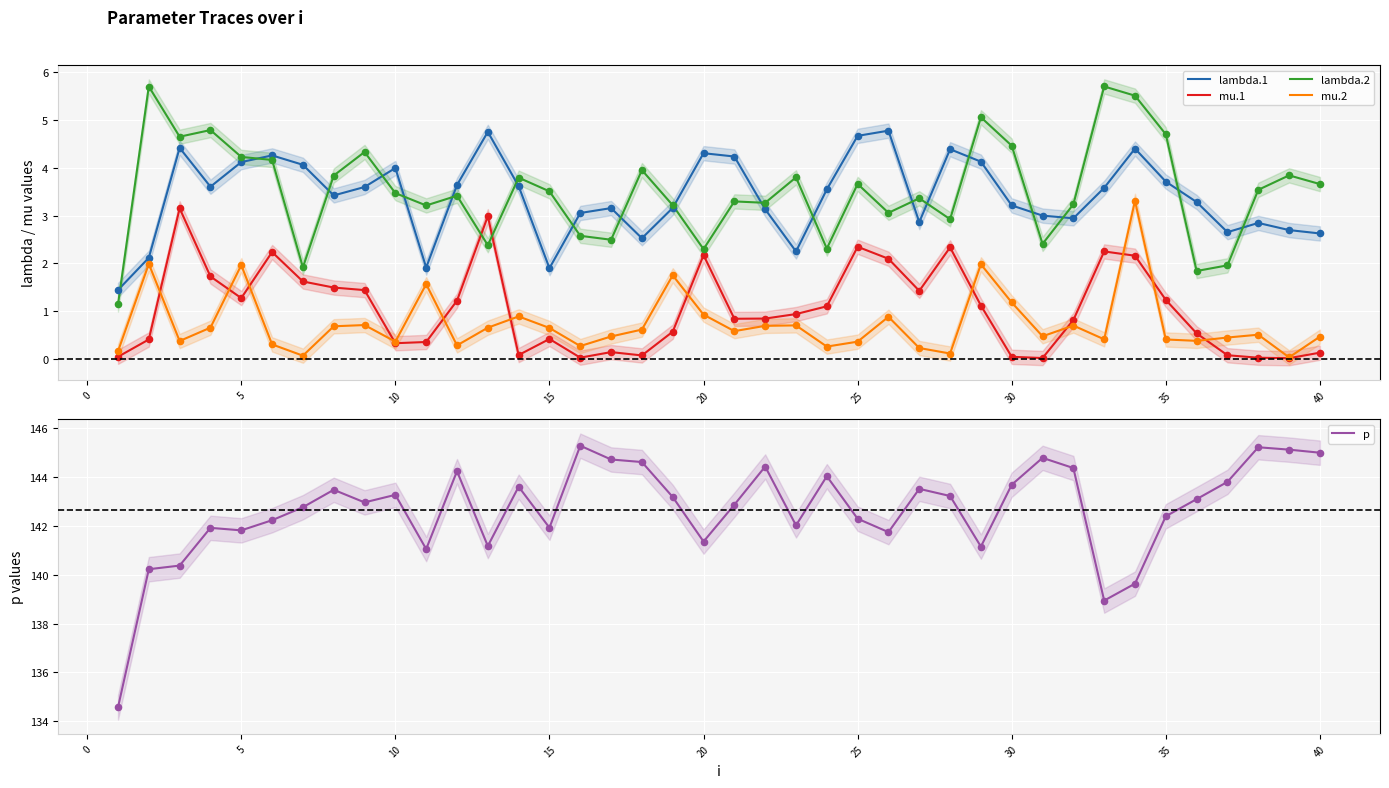

True or false: mu.1 and lambda.1 intersect in this chart.

False